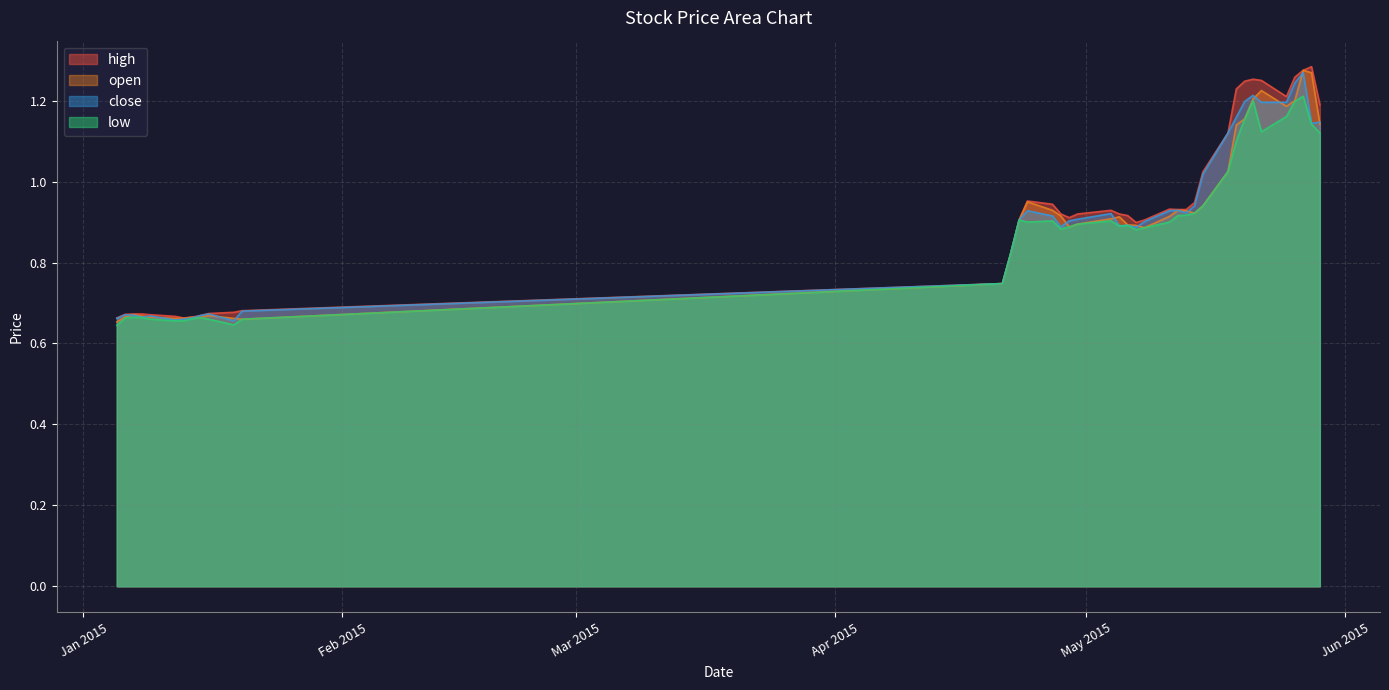

Rank the categories by low value from lowest to highest.

2015-01-05, 2015-01-19, 2015-01-12, 2015-01-13, 2015-01-09, 2015-01-16, 2015-01-20, 2015-01-14, 2015-01-06, 2015-01-08, 2015-01-15, 2015-01-07, 2015-04-21, 2015-04-22, 2015-05-07, 2015-04-28, 2015-05-08, 2015-04-29, 2015-05-05, 2015-05-06, 2015-04-30, 2015-04-24, 2015-05-11, 2015-04-27, 2015-05-04, 2015-04-23, 2015-05-12, 2015-05-13, 2015-05-14, 2015-05-15, 2015-05-18, 2015-05-19, 2015-05-29, 2015-05-22, 2015-05-28, 2015-05-20, 2015-05-25, 2015-05-26, 2015-05-21, 2015-05-27